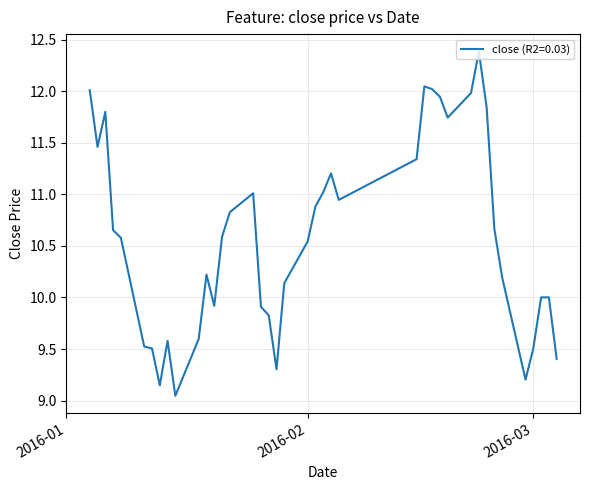

What is the greatest value displayed?

12.4